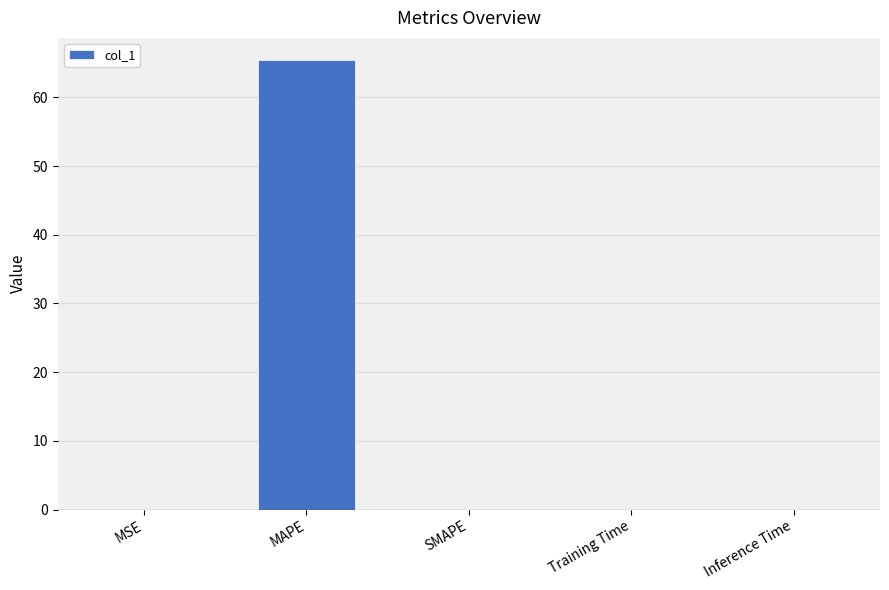

What is the sum of all values?

65.4